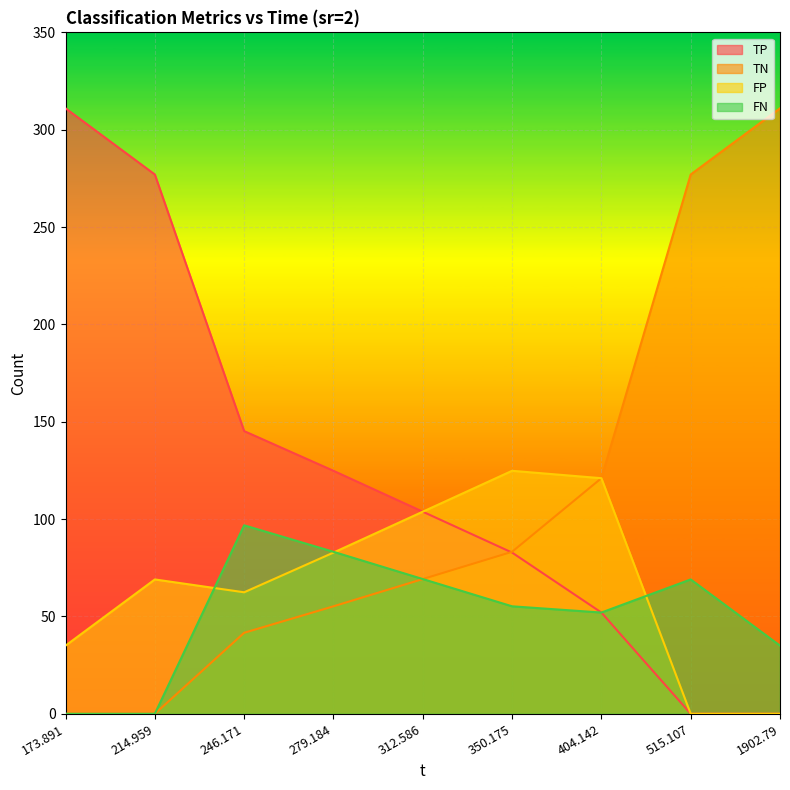

What is the label of the 6th point from the right?

279.184